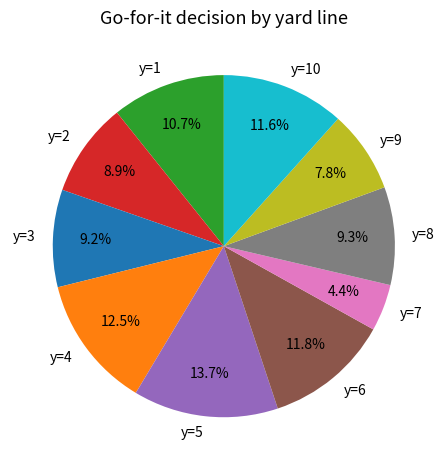

Is there any slice that represents more than half of the pie?

No